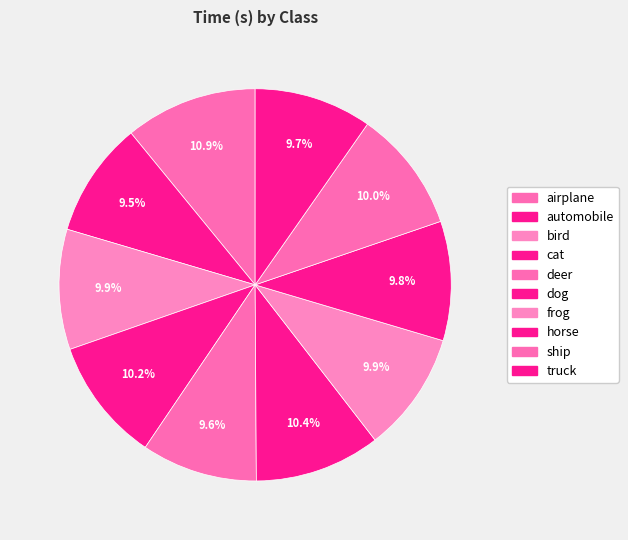

How many segments does this pie chart have?

10